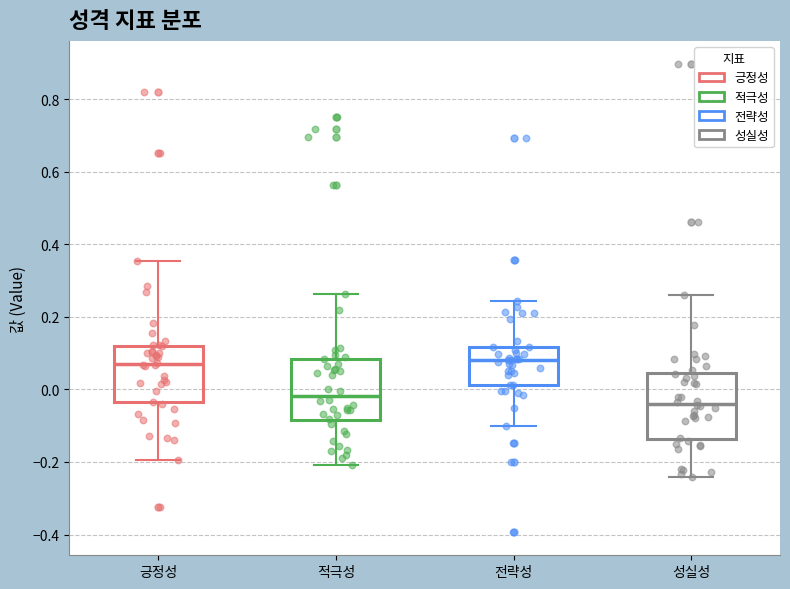

Where does the median line of the box for 적극성 sit on the y-axis? The values are not printed on the chart, so give them approximately, as read against the axis.

-0.02